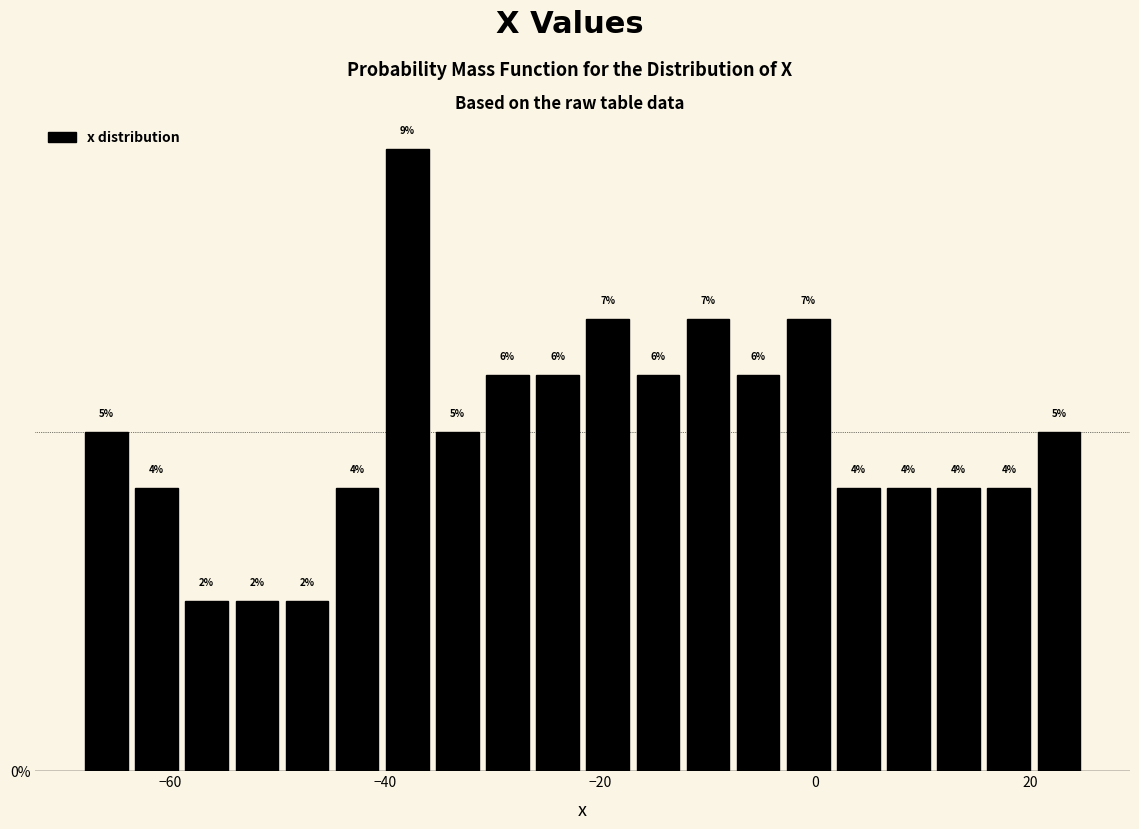

Read against the x-axis, roughly where is the centre of the tallest bar?

-38